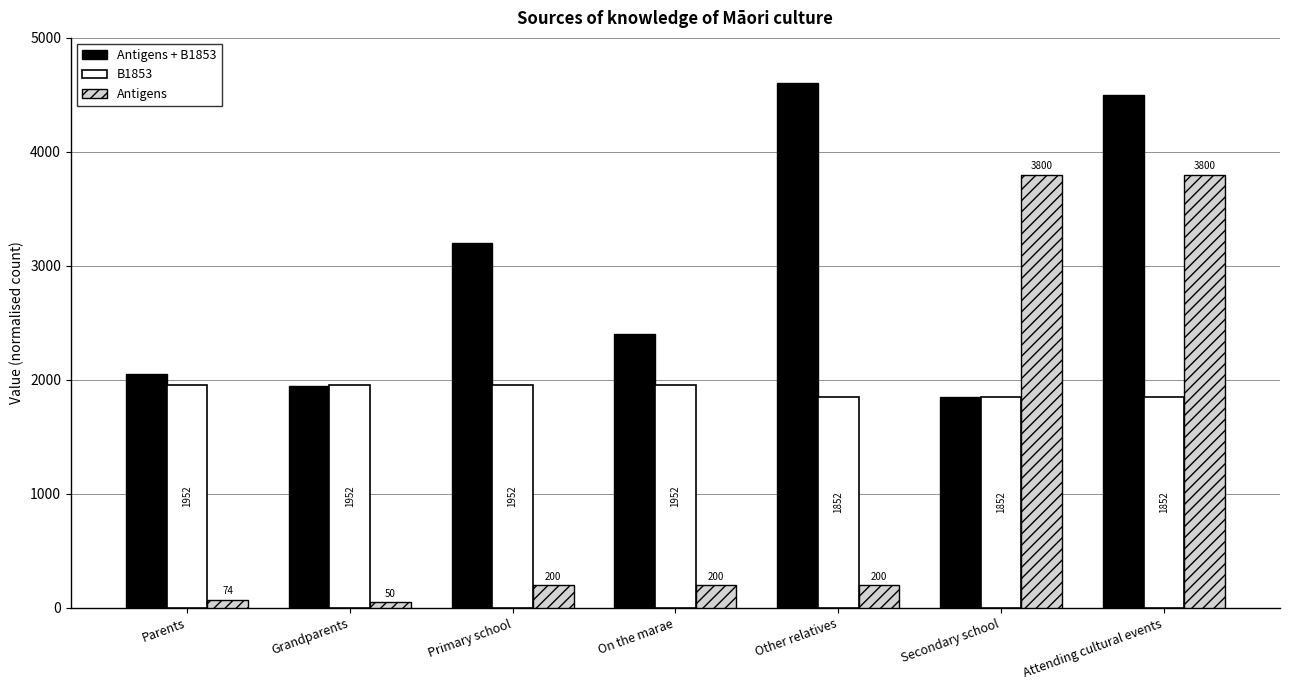

What is the value of the Antigens + B1853 bar at the 1st from the left?

2050